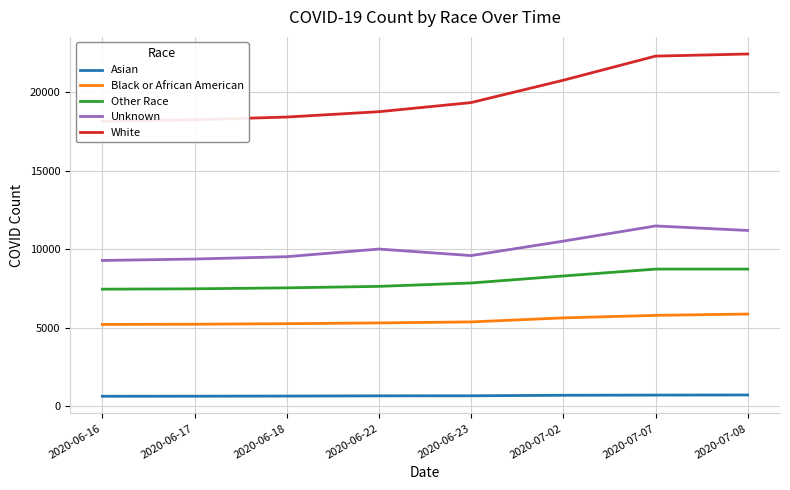

True or false: Black or African American has a value of 5637 at 2020-07-02.

True